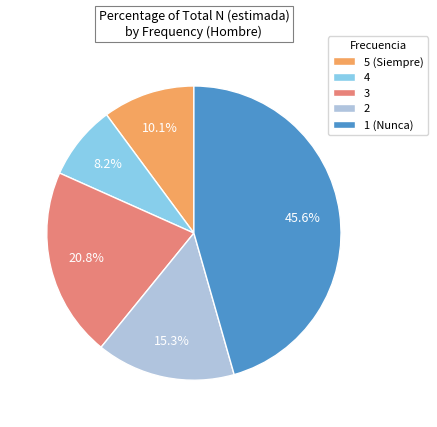

Approximately how many times larger is the value at 5 compared to 3?

0.5